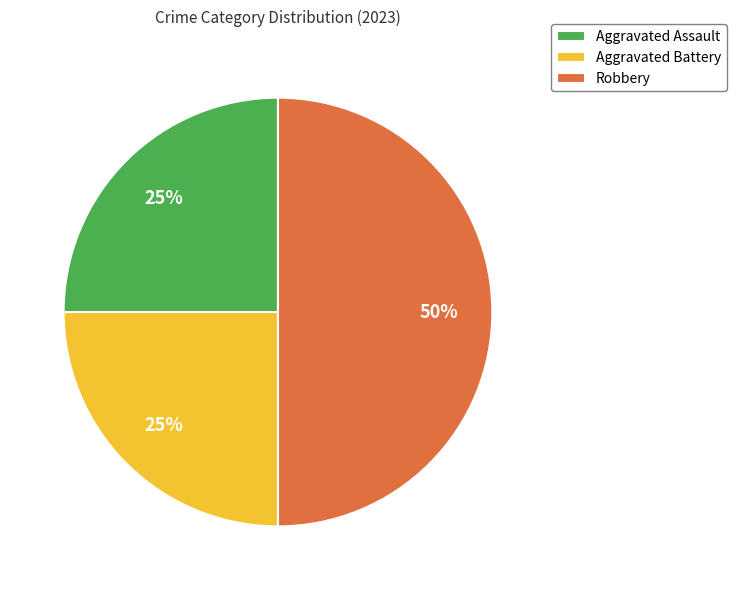

Is Aggravated Assault the majority of the pie?

No